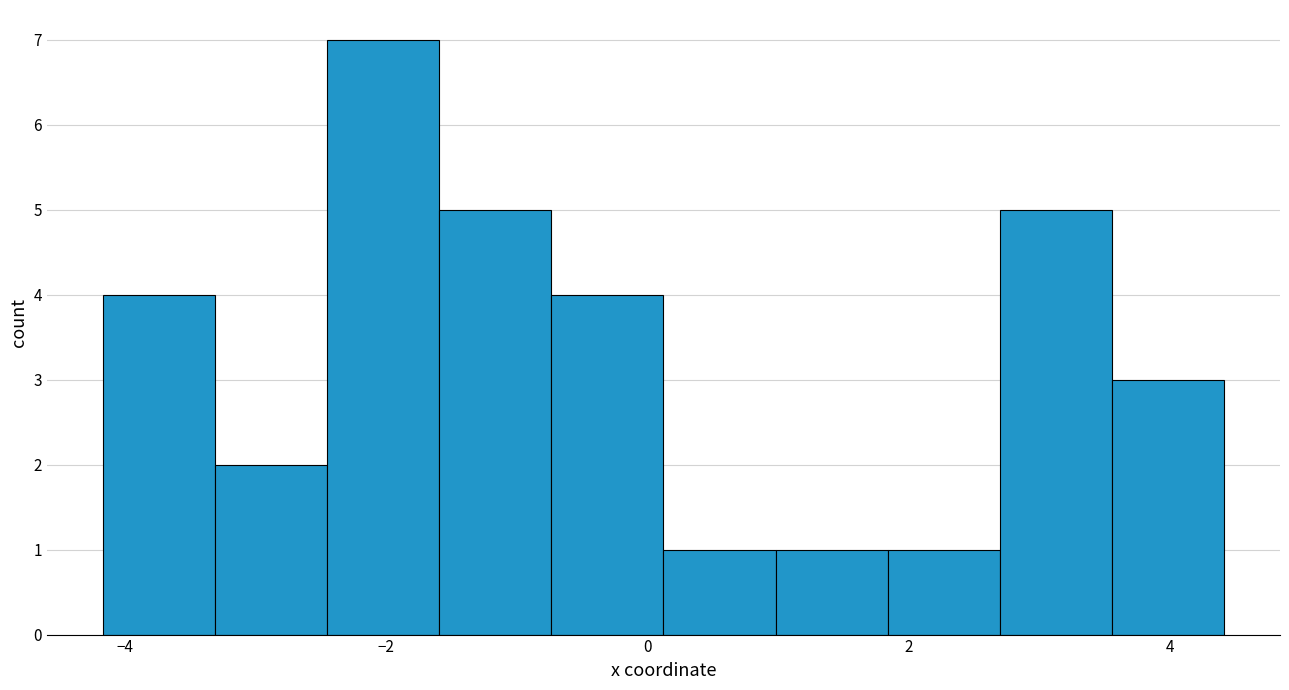

What is the height of the bar covering -1.6 to -0.8 on the x-axis? Neither the bar edges nor the heights are printed on the chart, so give them approximately, as read against the axes.

5